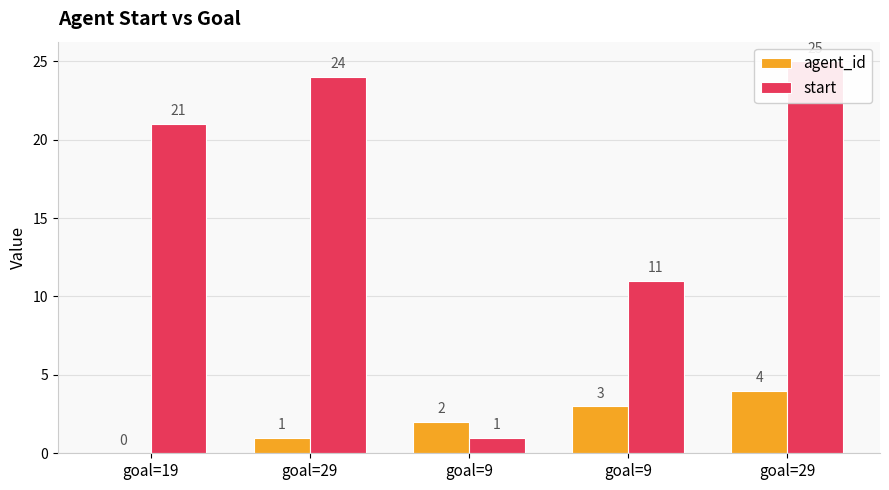

What are all the series names shown in the legend?

agent_id, start